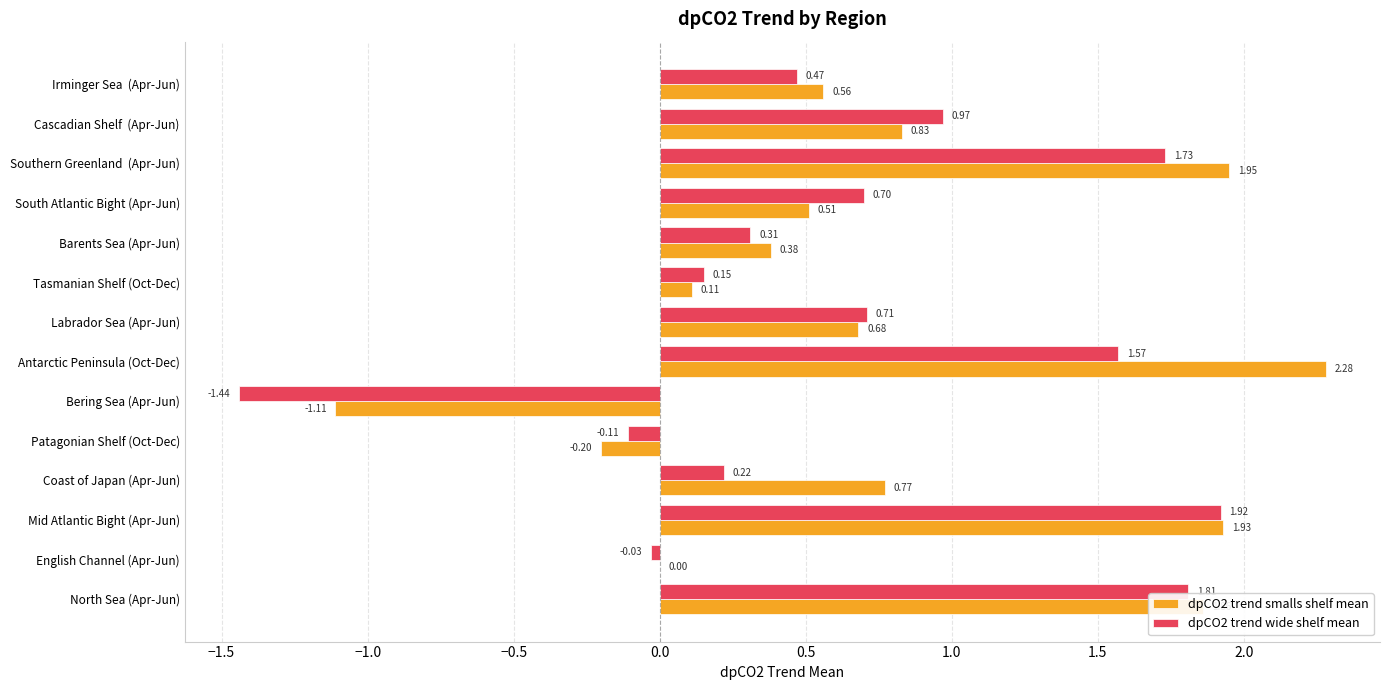

Which series has the largest total across all categories?

dpCO2 trend smalls shelf mean